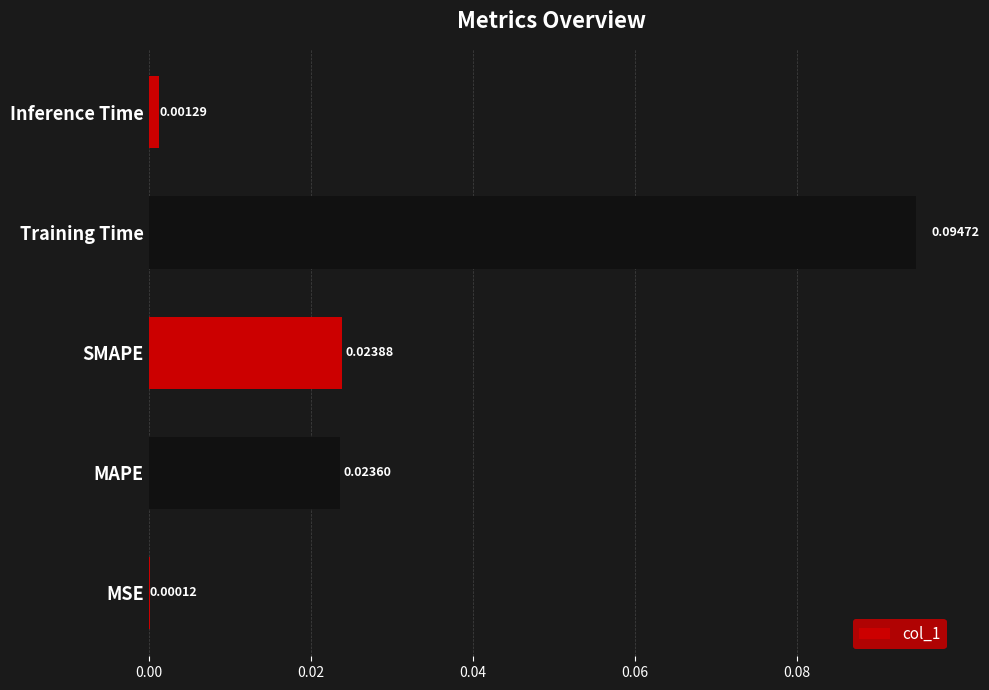

Which category has the highest value across all series?

Training Time